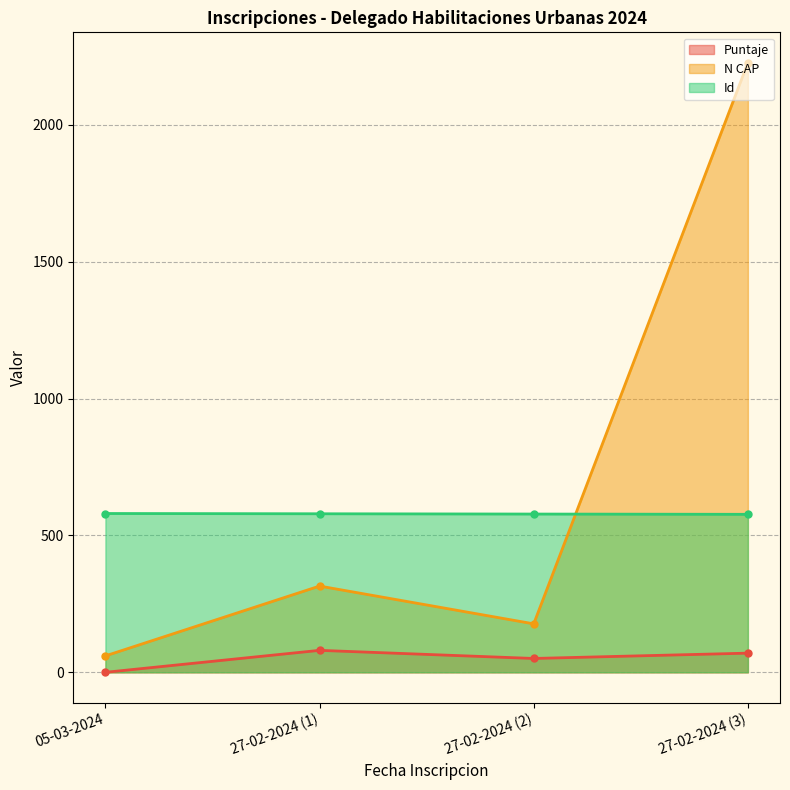

At which label does Id reach its minimum?

27-02-2024 (3)